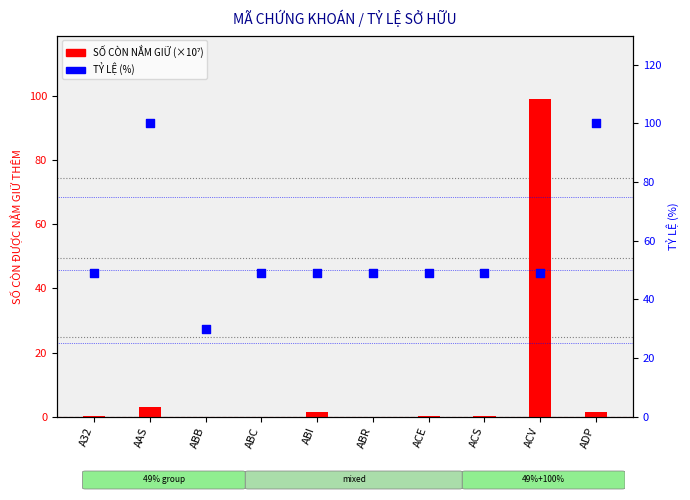

At how many categories does at least one series exceed 80?

3